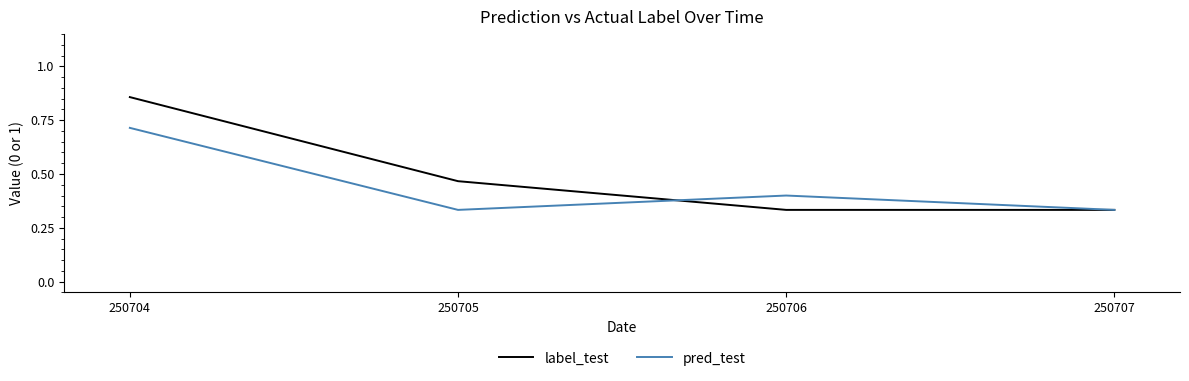

Which series has the largest total across all categories?

label_test